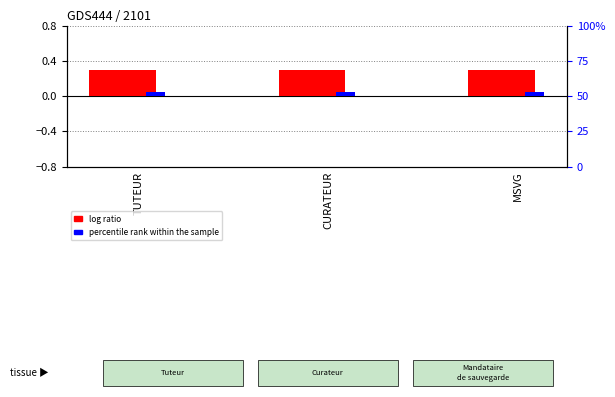

Count the number of categories in the chart.

3